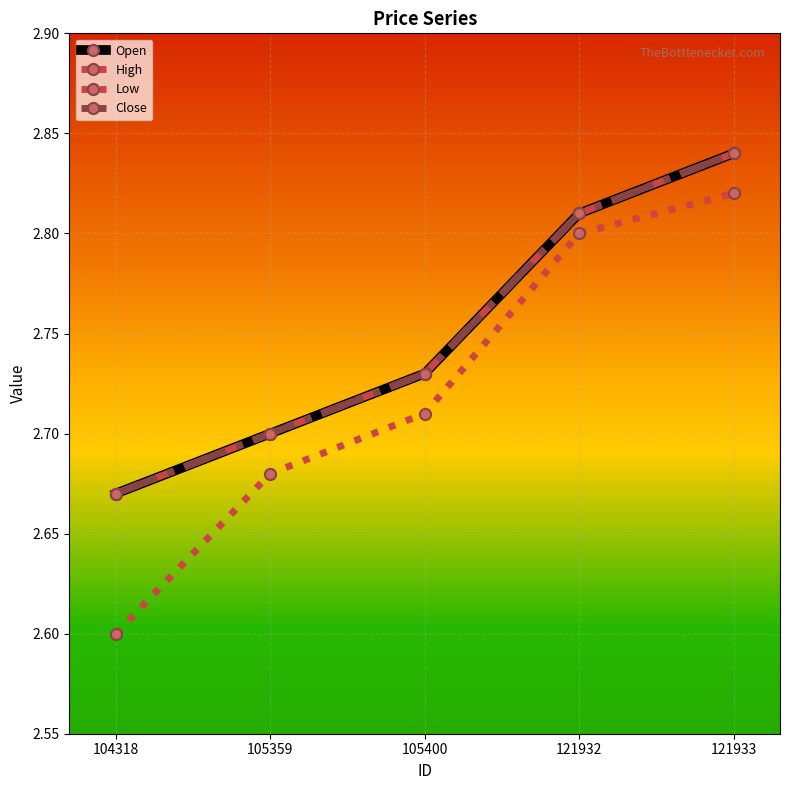

What is the average value of the High series?

2.8